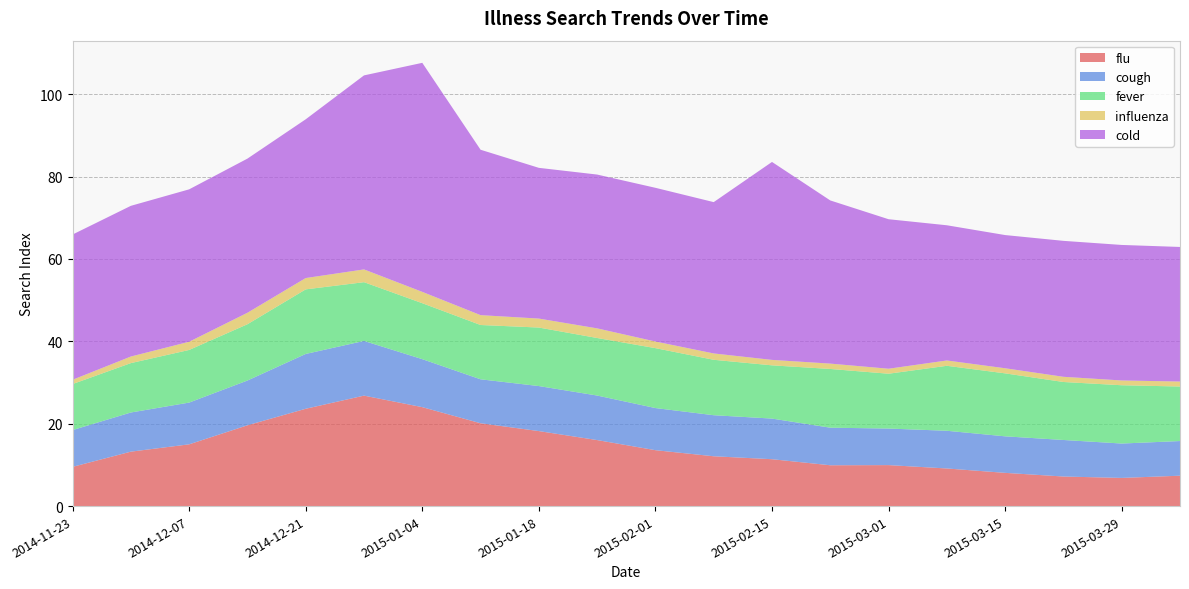

Reading left to right, extract all data points from this chart.

flu: 9.5	13.2	15.0	19.6	23.6	26.8	24.0	20.1	18.2	16.0	13.6	12.1	11.4	9.9	9.9	9.1	8.1	7.2	6.8	7.4
cough: 8.9	9.5	10.1	10.9	13.3	13.3	11.7	10.7	10.9	10.8	10.2	10.0	9.9	9.1	8.9	9.2	8.9	8.9	8.3	8.4
fever: 11.2	12.0	12.8	13.7	15.7	14.3	13.6	13.2	14.2	14.0	14.5	13.5	12.9	14.3	13.3	15.8	15.3	14.1	14.1	13.2
influenza: 1.0	1.6	2.0	2.8	2.7	3.1	2.7	2.4	2.2	2.3	1.6	1.5	1.3	1.3	1.2	1.3	1.2	1.3	1.2	1.2
cold: 35.3	36.6	37.0	37.4	38.5	47.1	55.6	40.1	36.6	37.3	37.3	36.7	48.0	39.6	36.3	32.8	32.3	33.0	32.9	32.7